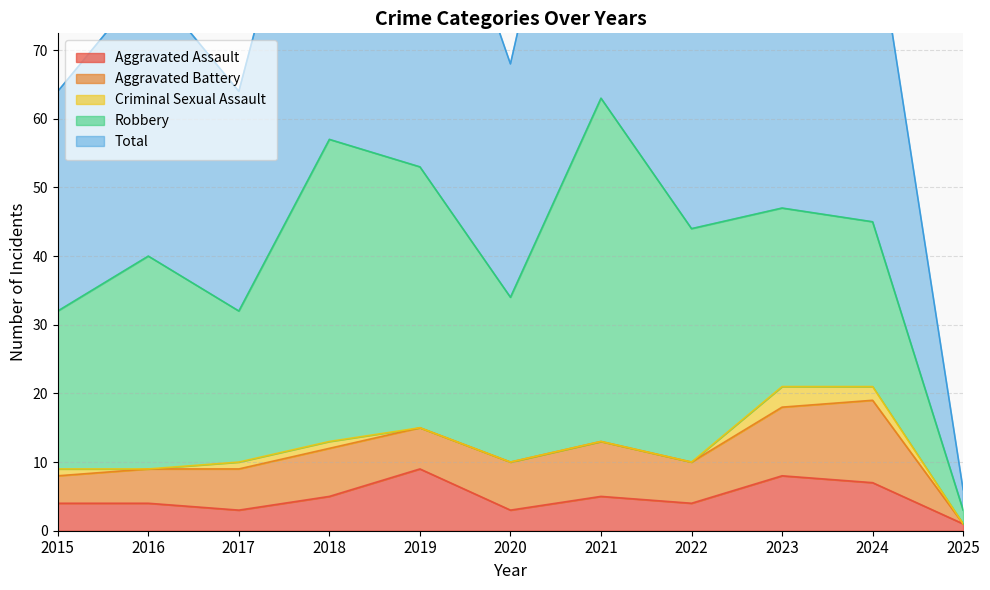

The value of Aggravated Battery at 2019 is 10. True or false?

False